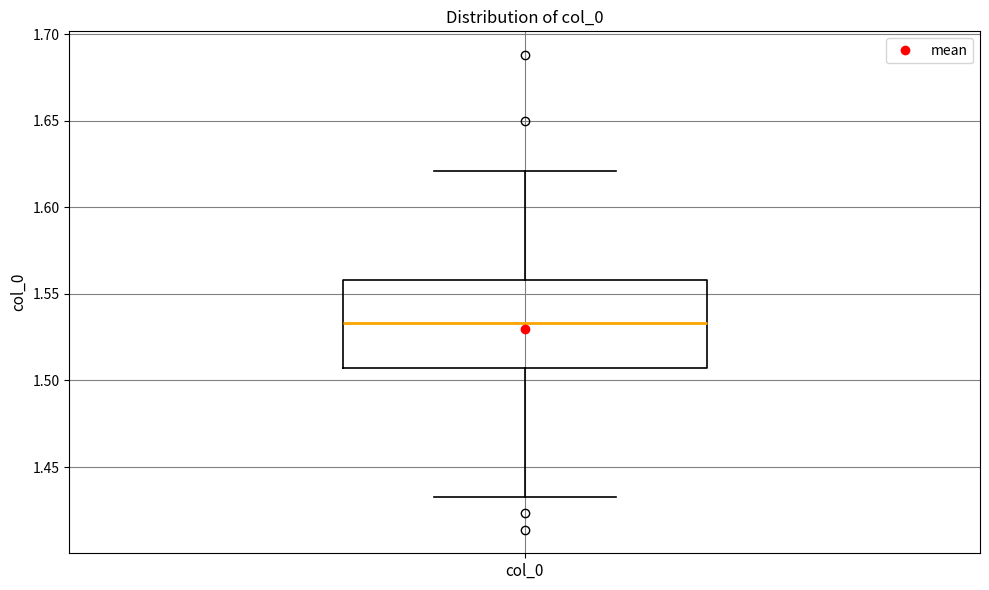

Where does the lower whisker of the box for col_0 end on the y-axis? The values are not printed on the chart, so give them approximately, as read against the axis.

1.430